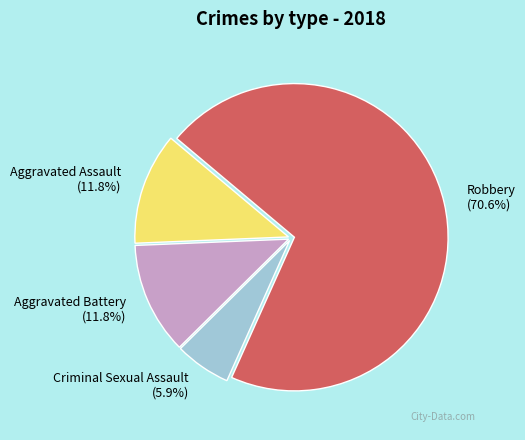

The Aggravated Assault slice represents 12% of the pie. True or false?

True